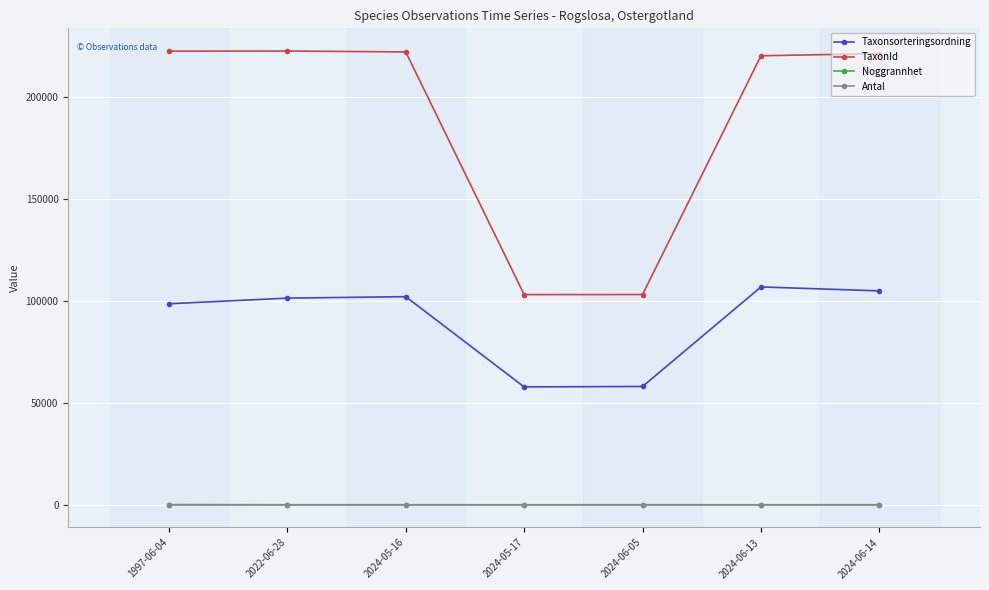

What is the label of the 5th point from the right?

2024-05-16